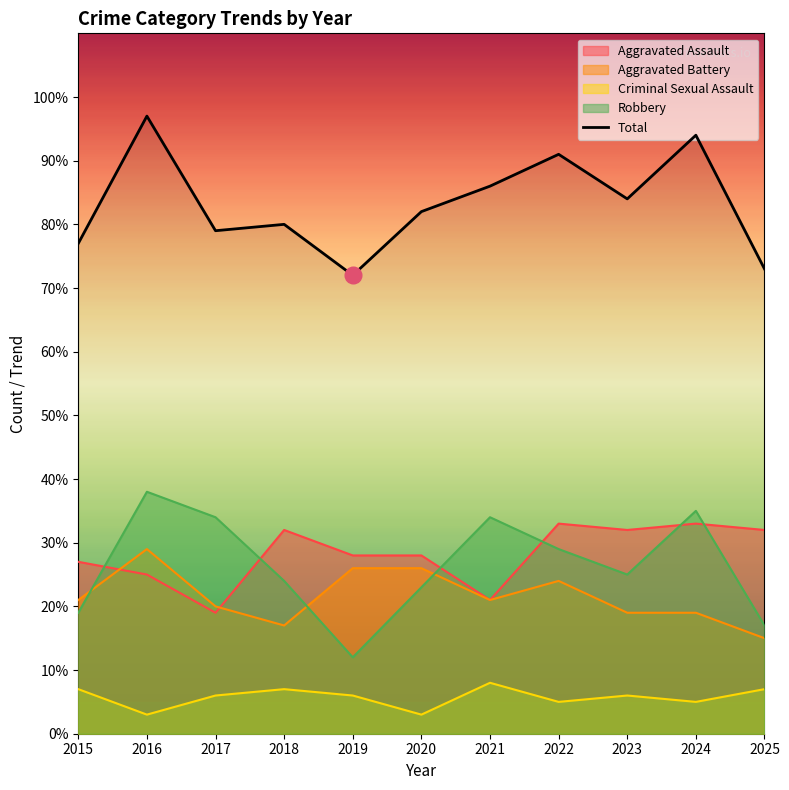

Rank the categories by value from highest to lowest.

2016, 2024, 2022, 2021, 2023, 2020, 2018, 2017, 2015, 2025, 2019